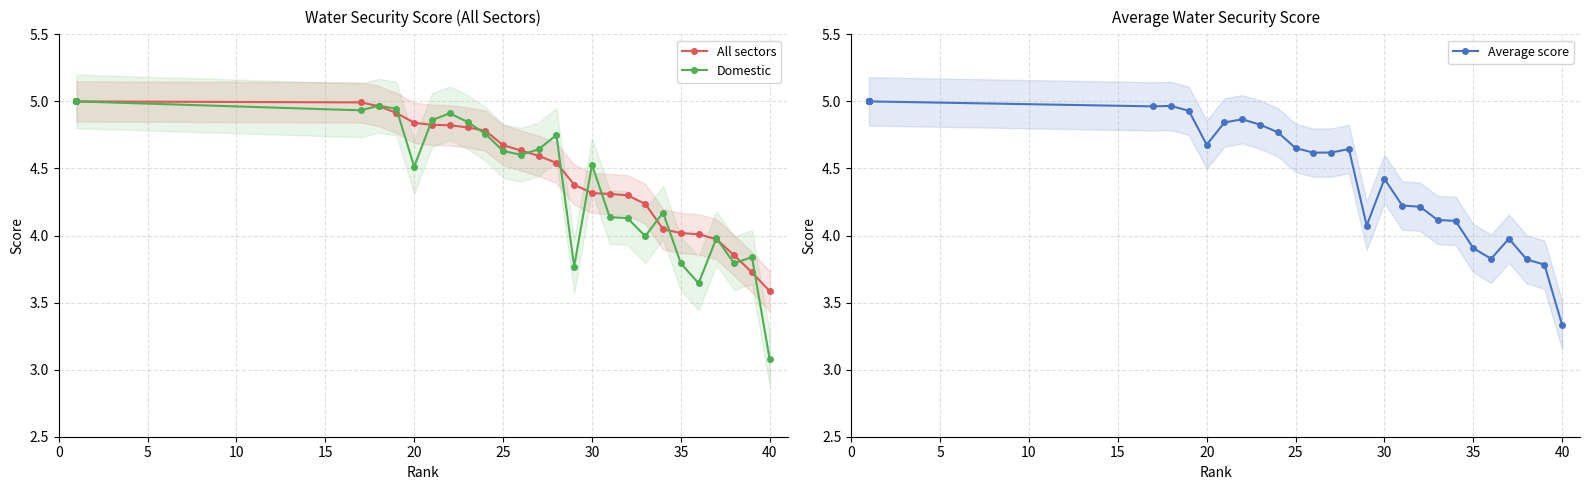

What is the approximate value of All sectors at 25?

4.6